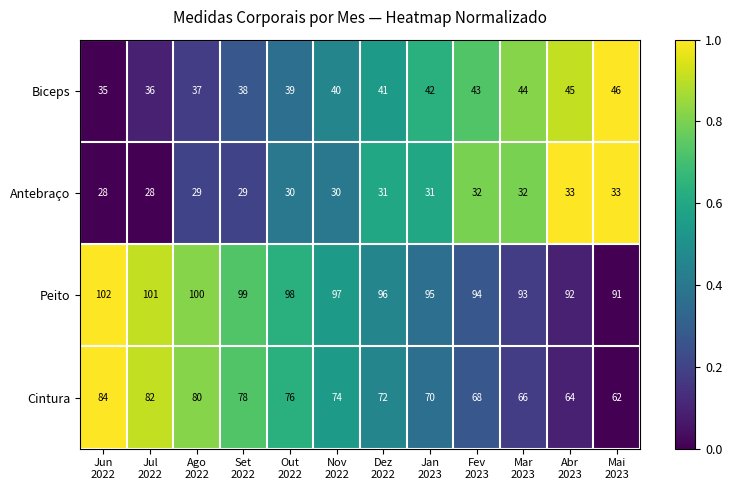

What is the difference between the maximum and second lowest values in the Biceps series?

10